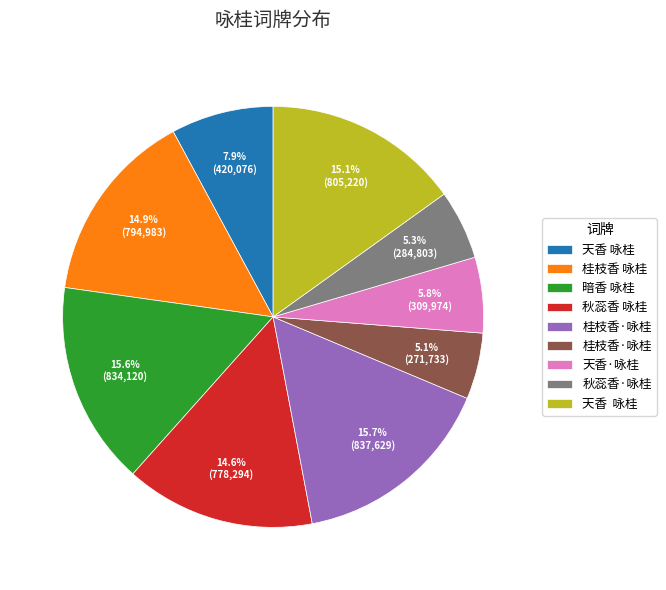

How many slices are in this pie chart?

9